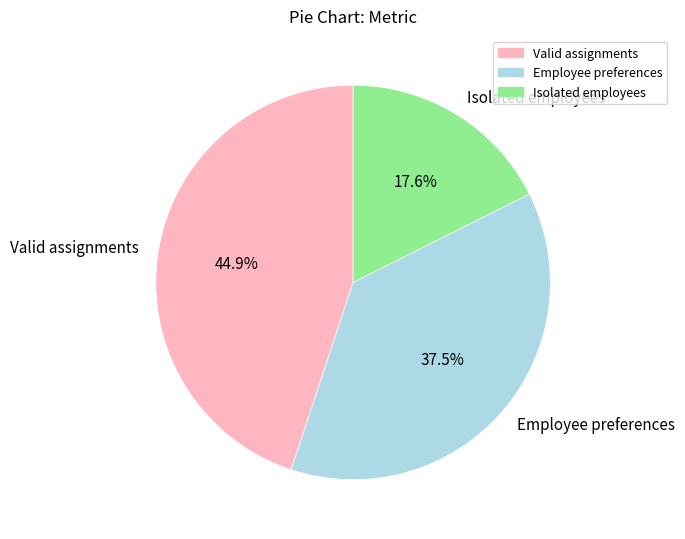

How many slices are in this pie chart?

3